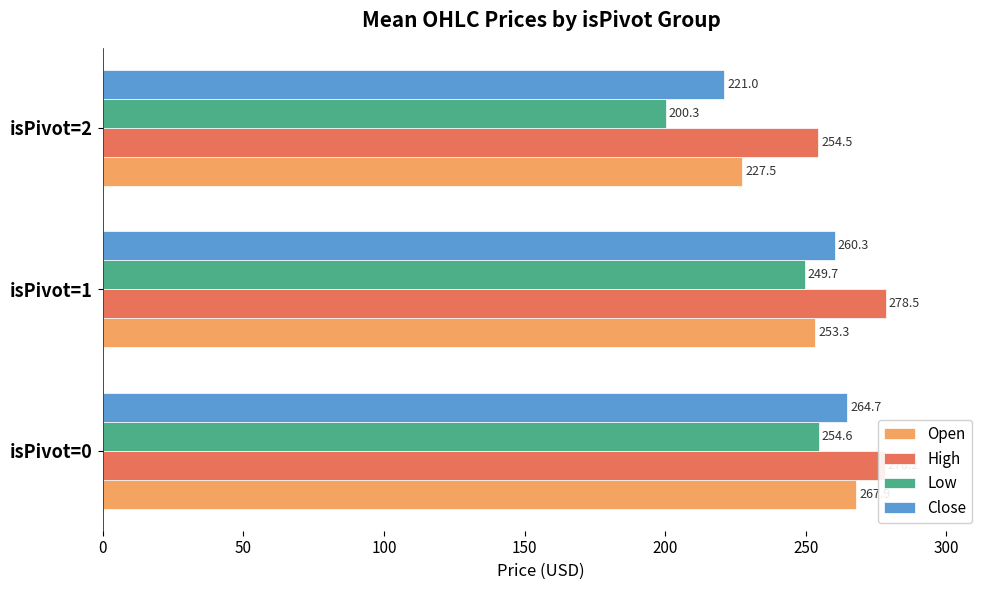

List the labels in order of High value, largest first.

isPivot=1, isPivot=0, isPivot=2